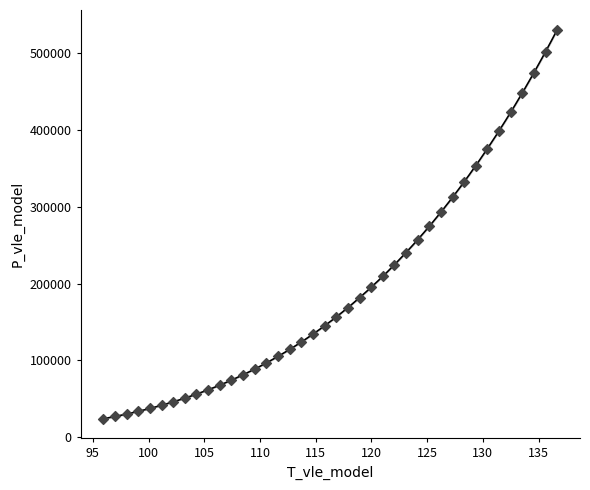

What is the range of Y values (max minus min)?

506136.6